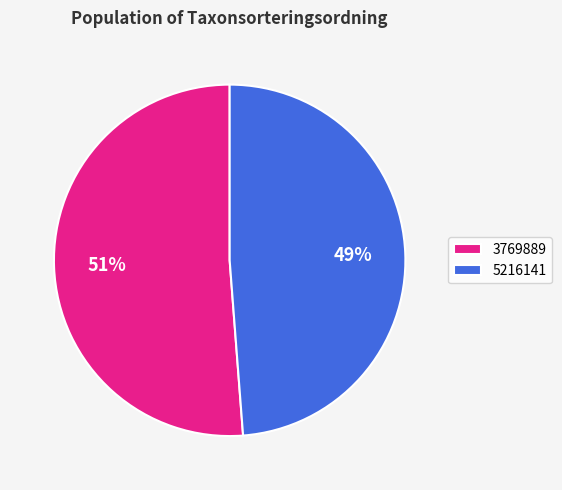

How many slices are in this pie chart?

2